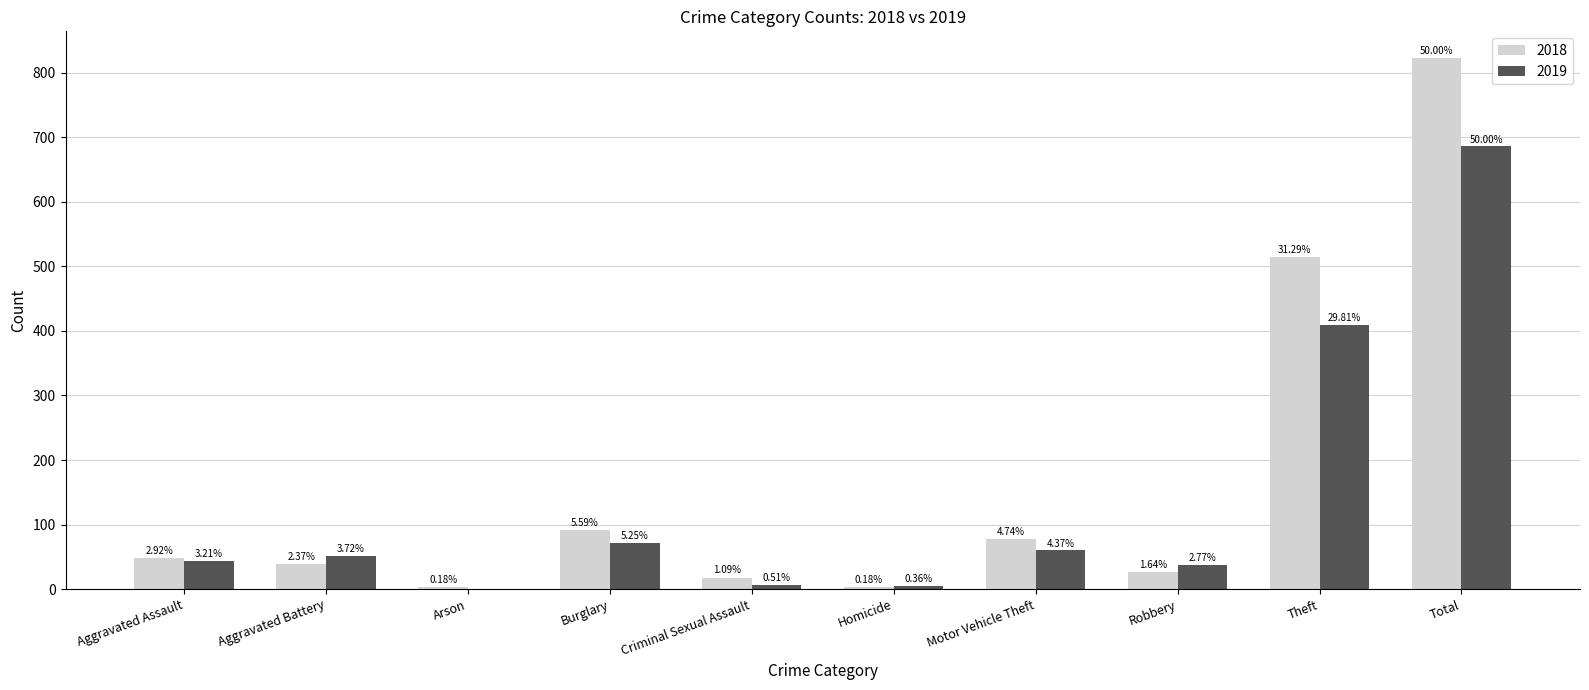

What are all the series names shown in the legend?

2018, 2019